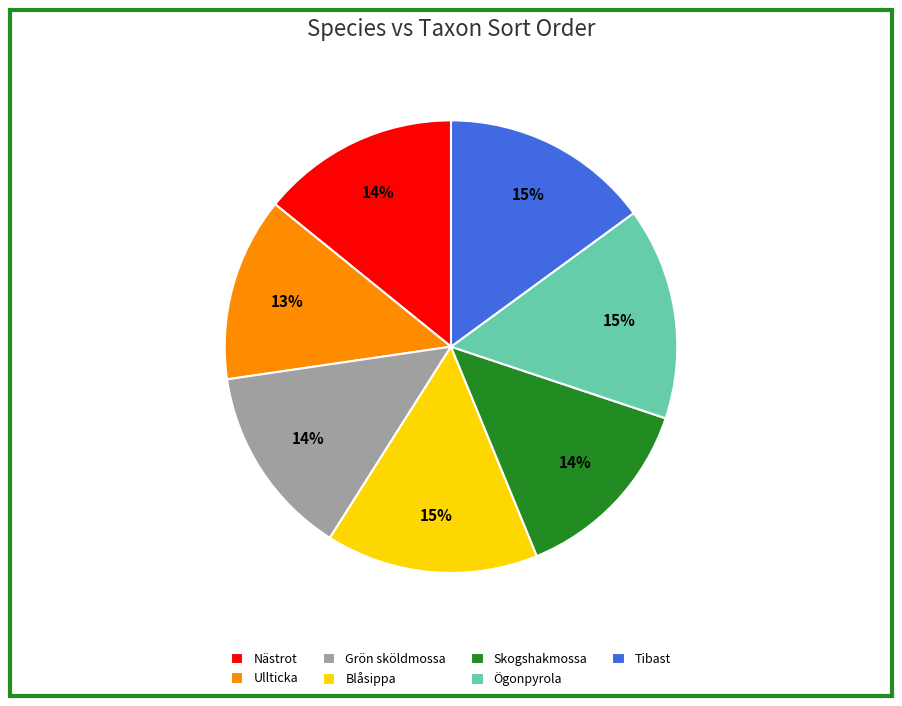

Does any single category account for the majority?

No